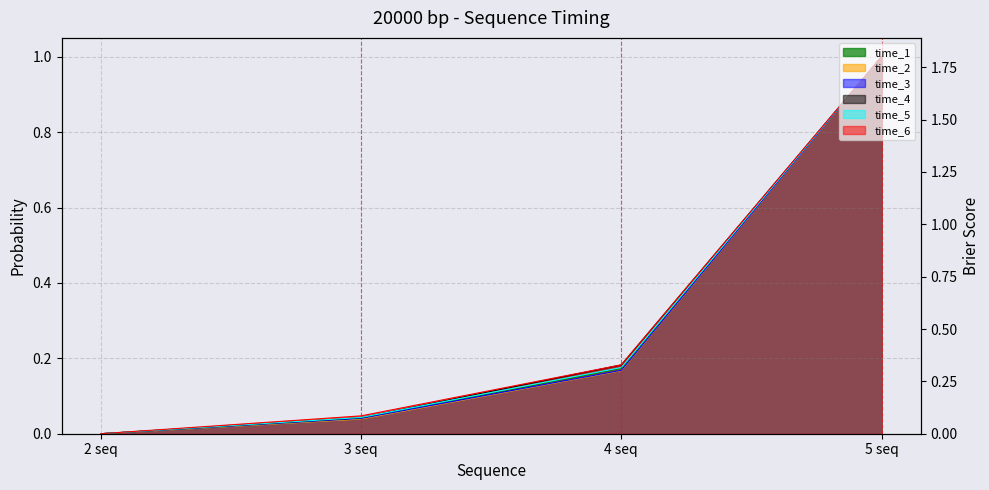

Where is time_6 nearest to the value 0?

2 seq